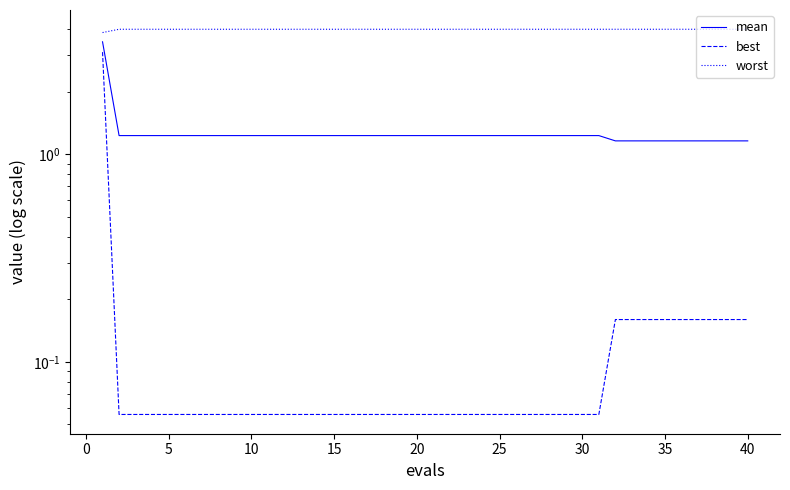

The value of mean at 11 is 2.1. True or false?

False